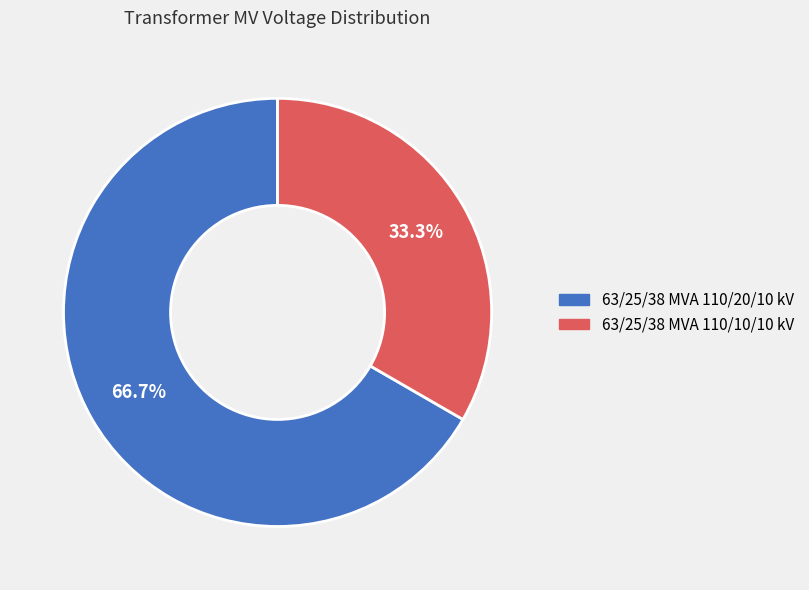

Between 63/25/38 MVA 110/20/10 kV and 63/25/38 MVA 110/10/10 kV, which is larger?

63/25/38 MVA 110/20/10 kV